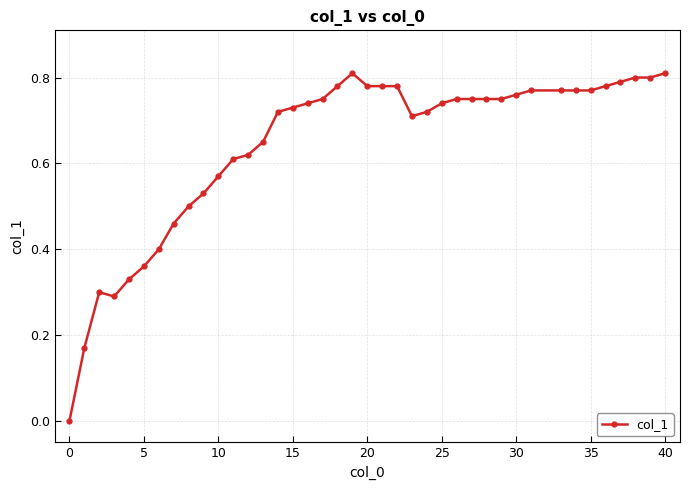

True or false: there are more than 0 points higher than both neighbors.

True